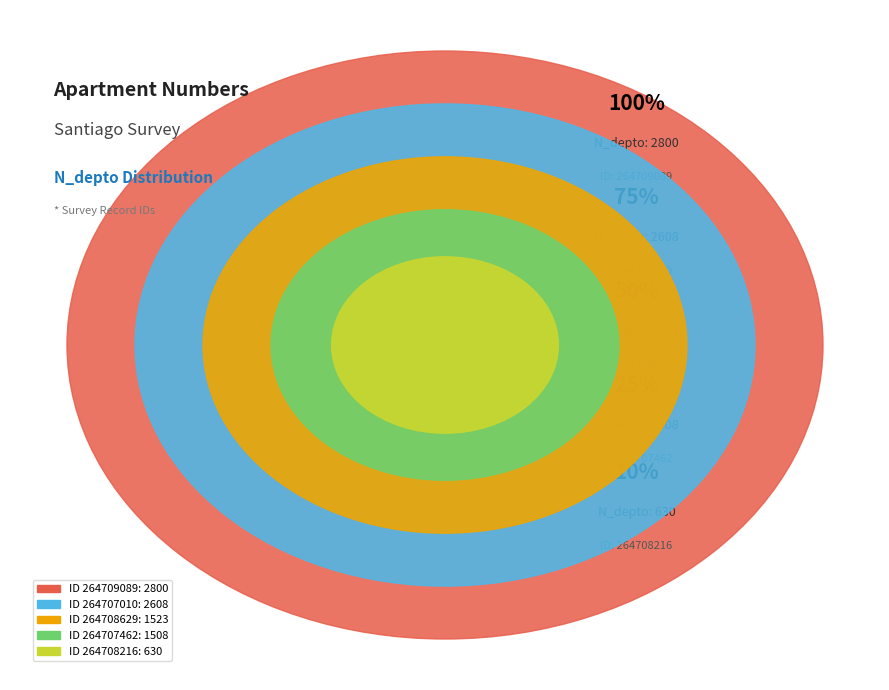

How many segments does this pie chart have?

5